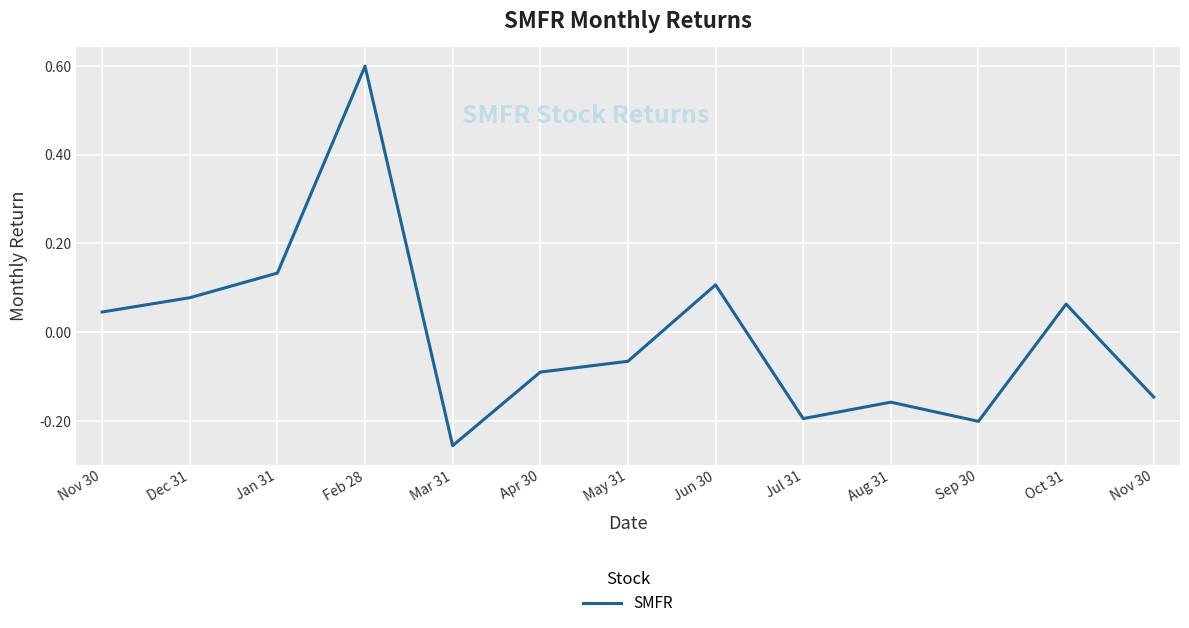

What is the change in value from Mar 31 to Jun 30?

+0.4